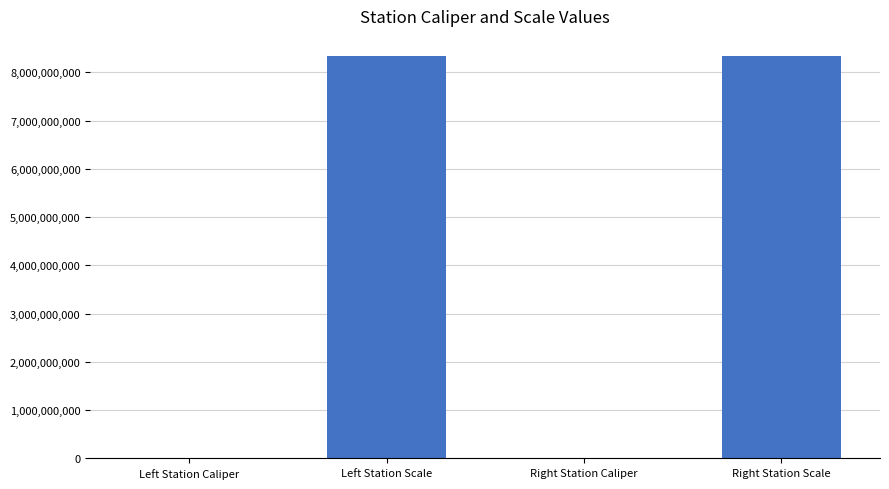

Are the bars grouped side by side (vs. stacked)?

No